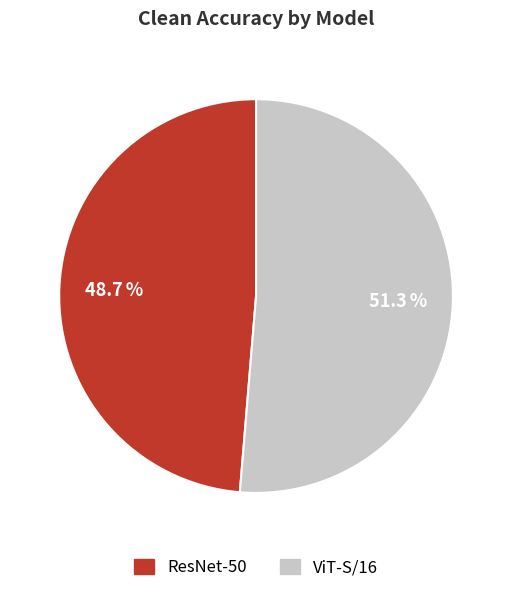

What percentage is the ViT-S/16 slice, to the nearest percent?

51%